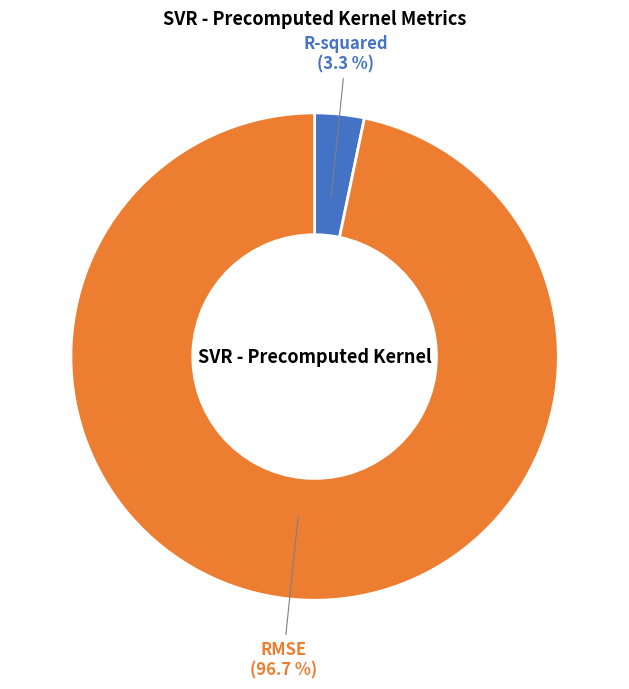

Rank the categories by value from lowest to highest.

R-squared, RMSE